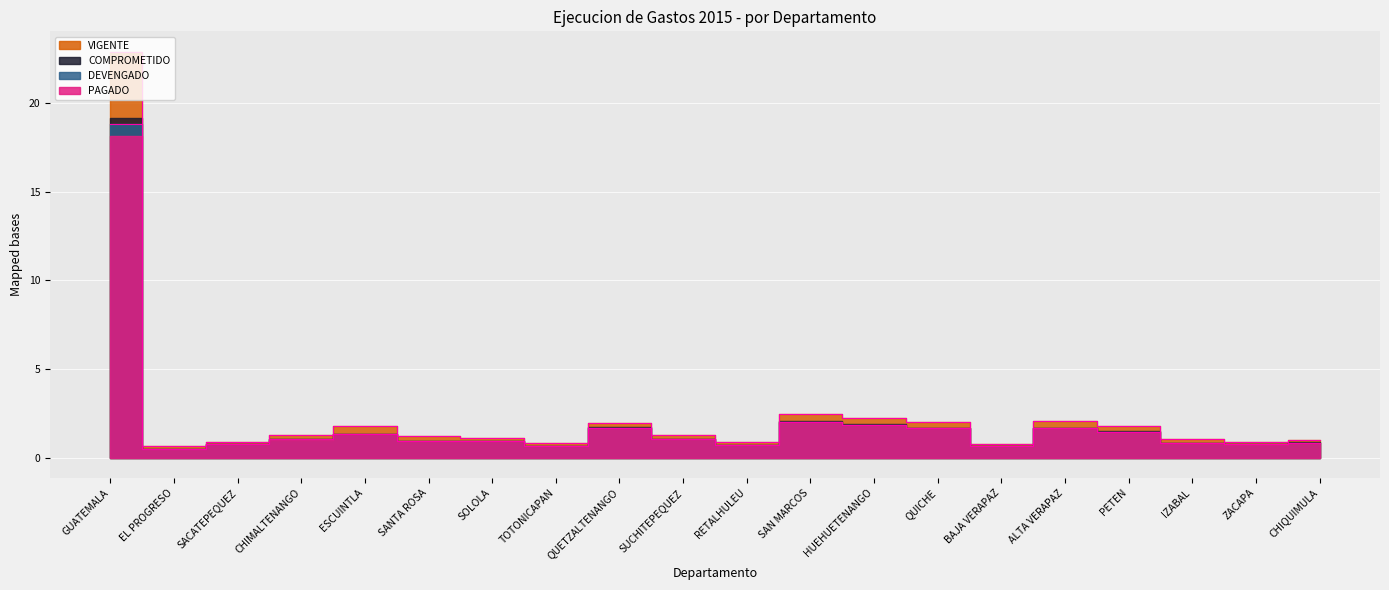

The COMPROMETIDO series shows 0.5 at QUETZALTENANGO. True or false?

False